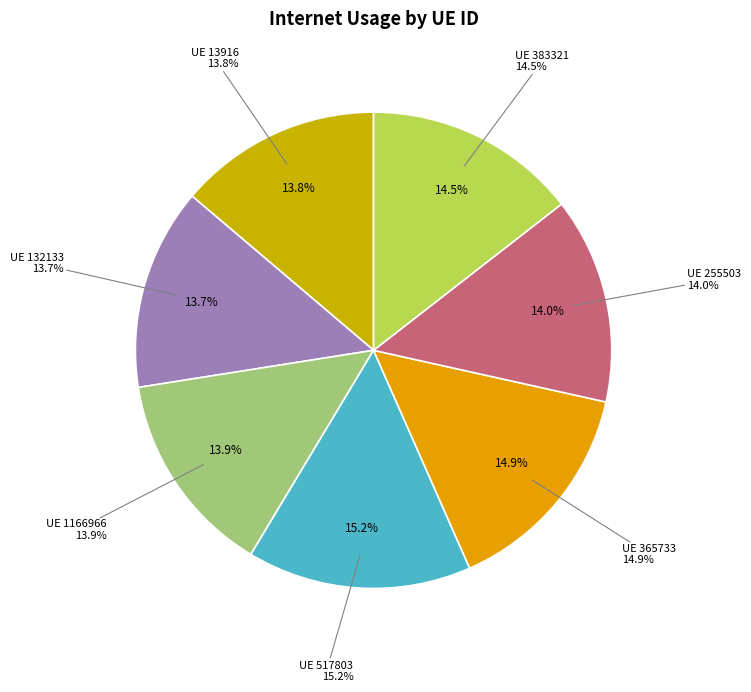

Which category has the biggest portion of the pie?

517803